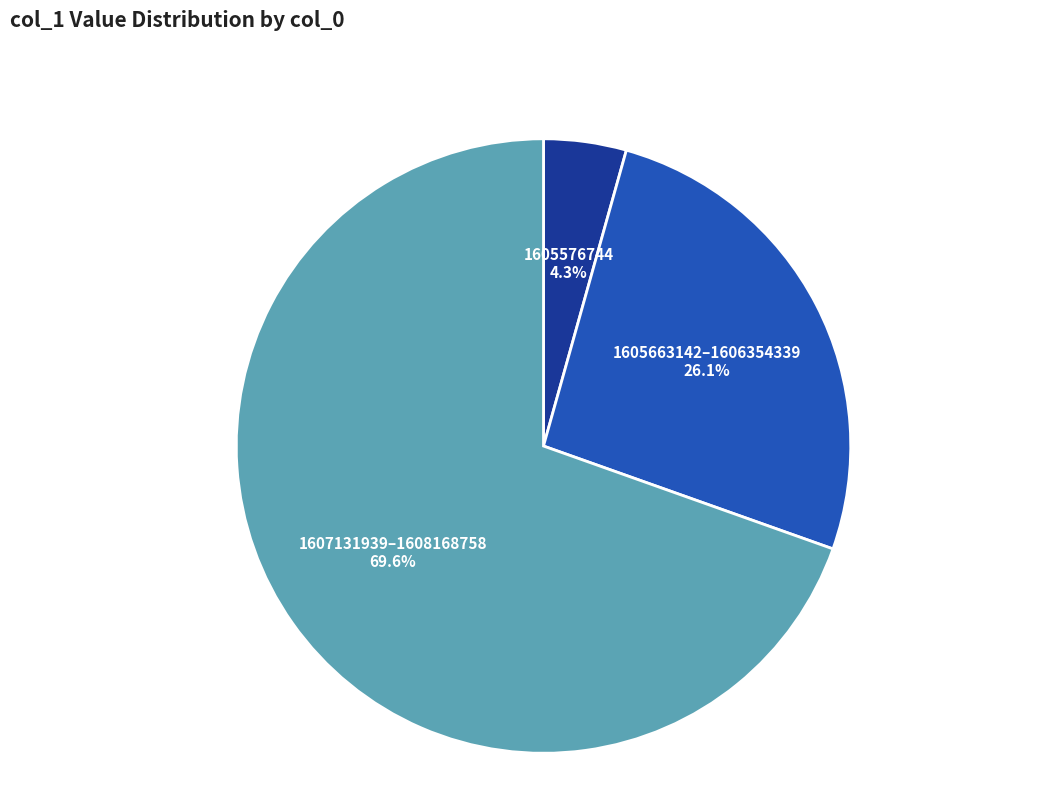

What is the majority slice?

1607131939–1608168758